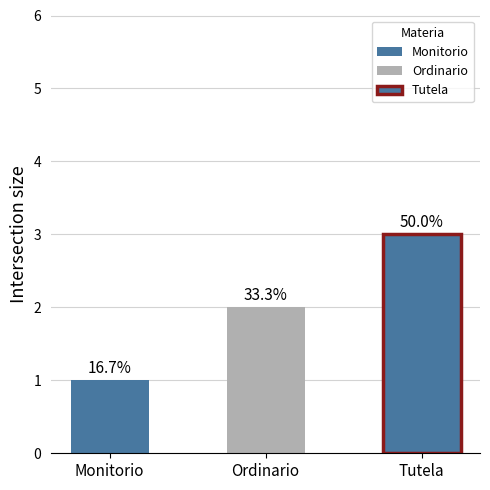

The chart shows a value of 2 at Ordinario. True or false?

True